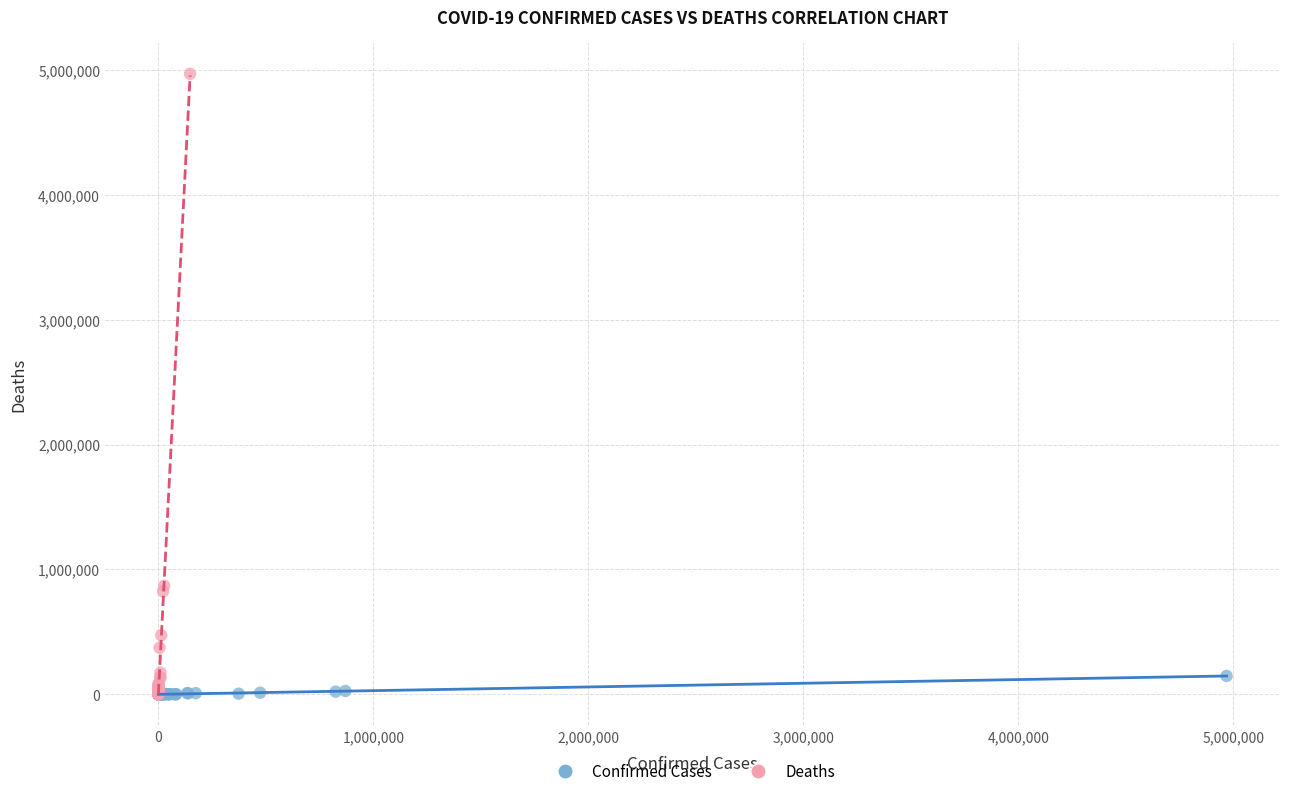

Which series has the widest spread of Y values?

Deaths